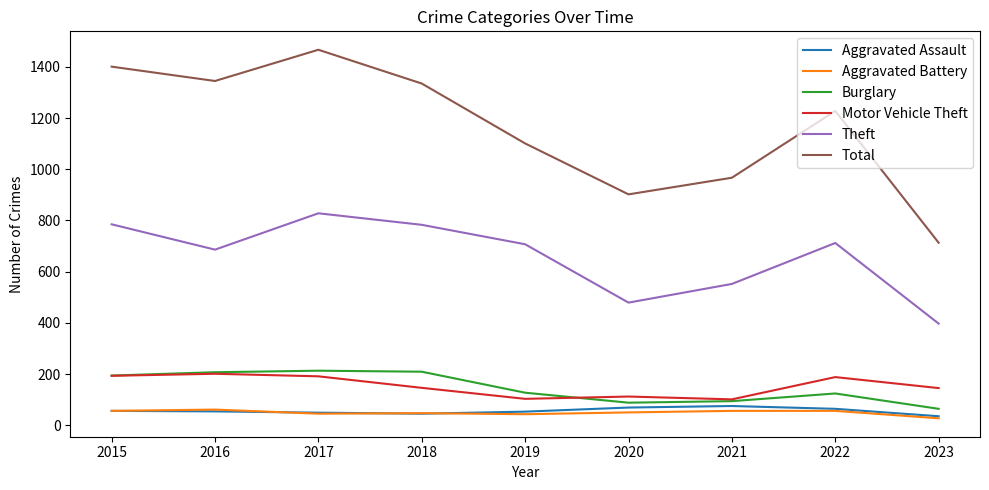

What is the maximum value for Total?

1467